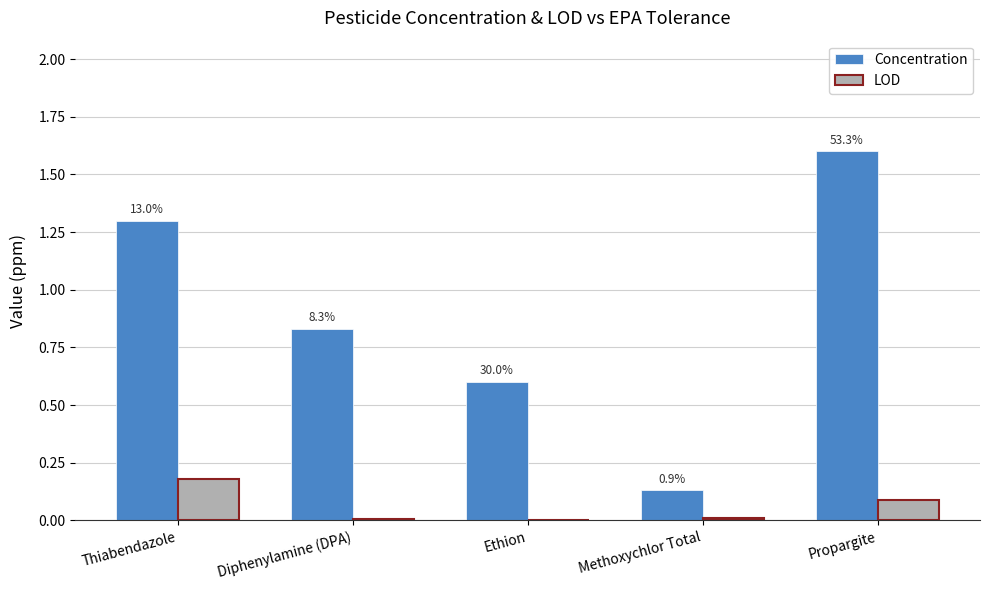

How many groups of bars are there?

5